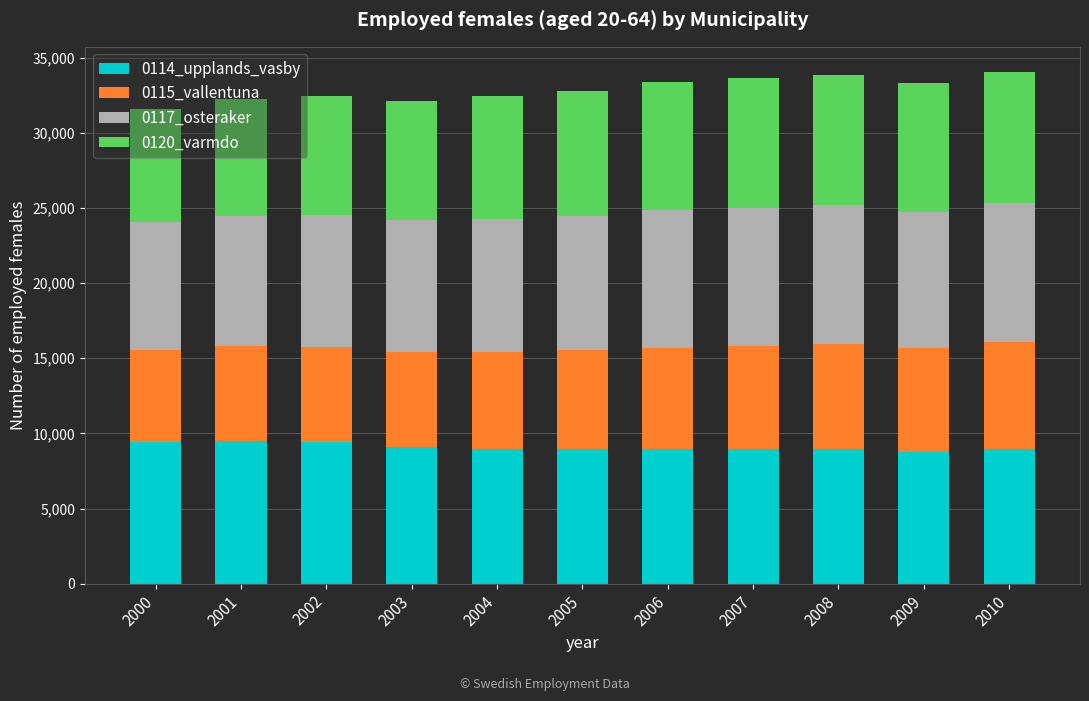

What is the maximum value for 0114_upplands_vasby?

9500